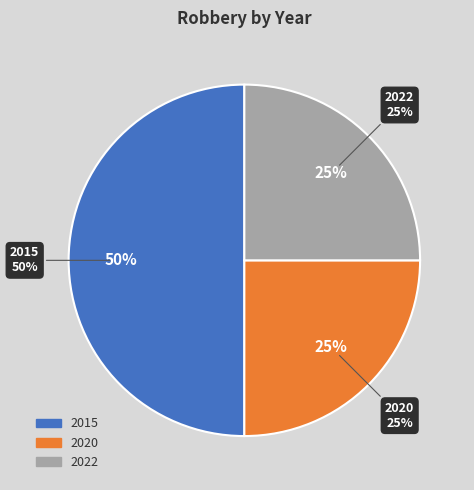

The 2015 slice represents 64% of the pie. True or false?

False